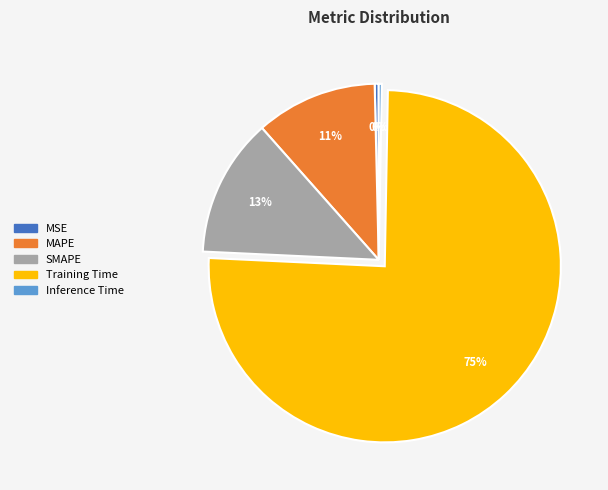

How many slices are in this pie chart?

5